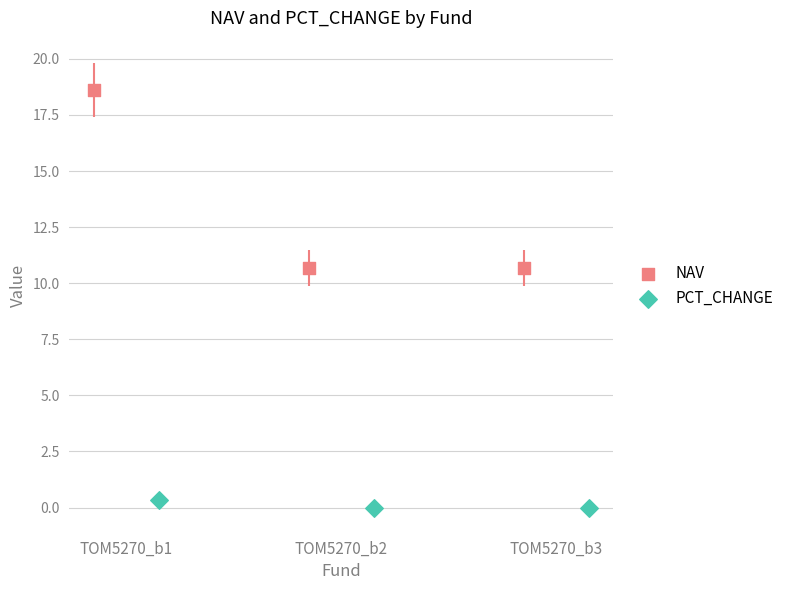

Which series has the largest Y range (max minus min)?

NAV